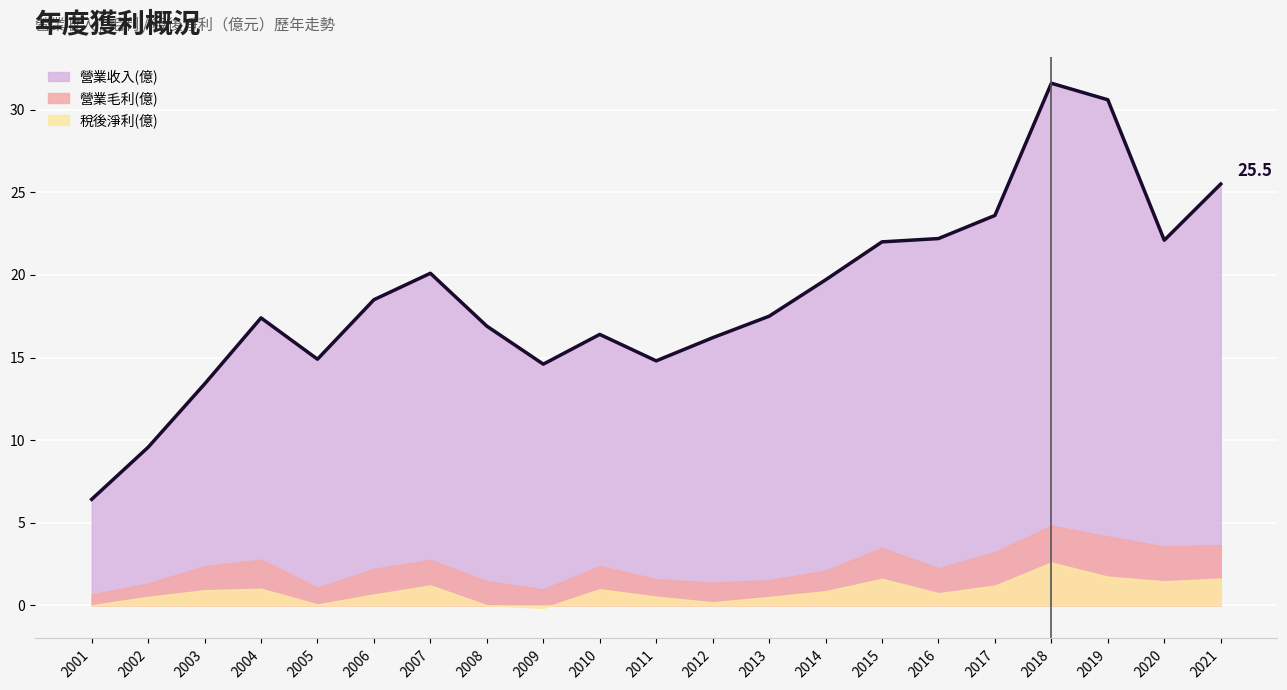

True or false: 營業收入(億) and 稅後淨利(億) cross at least once.

False